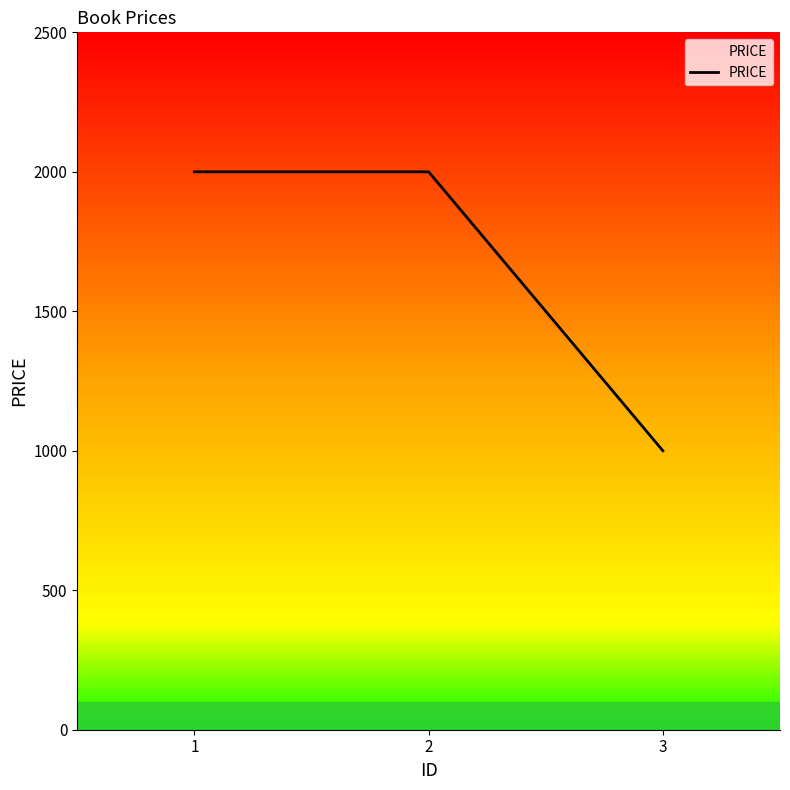

Is it true that the value at 3 is 1000?

True